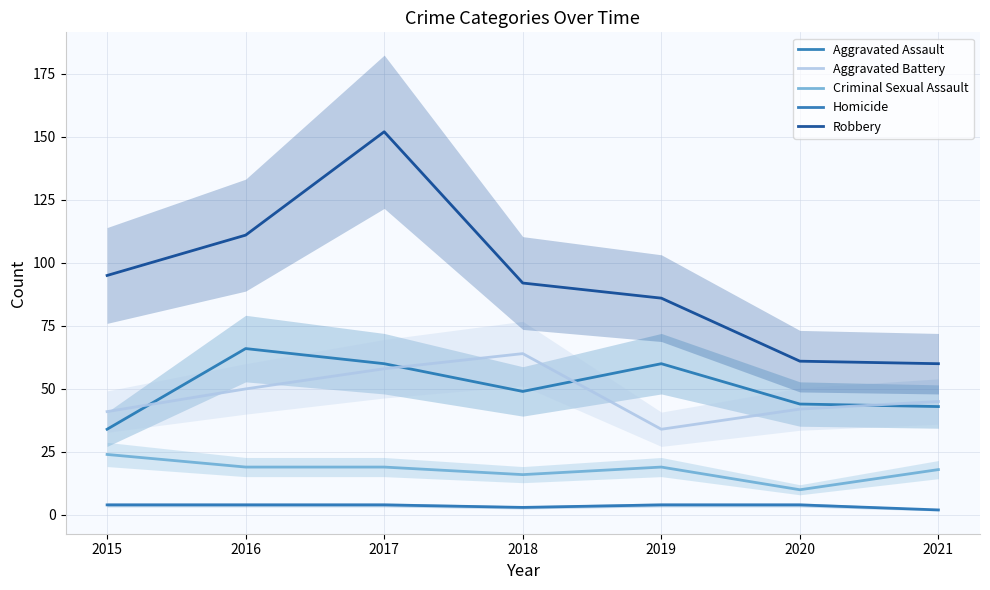

Is the value of Homicide at 2021 greater than the value of Aggravated Assault at 2016?

No